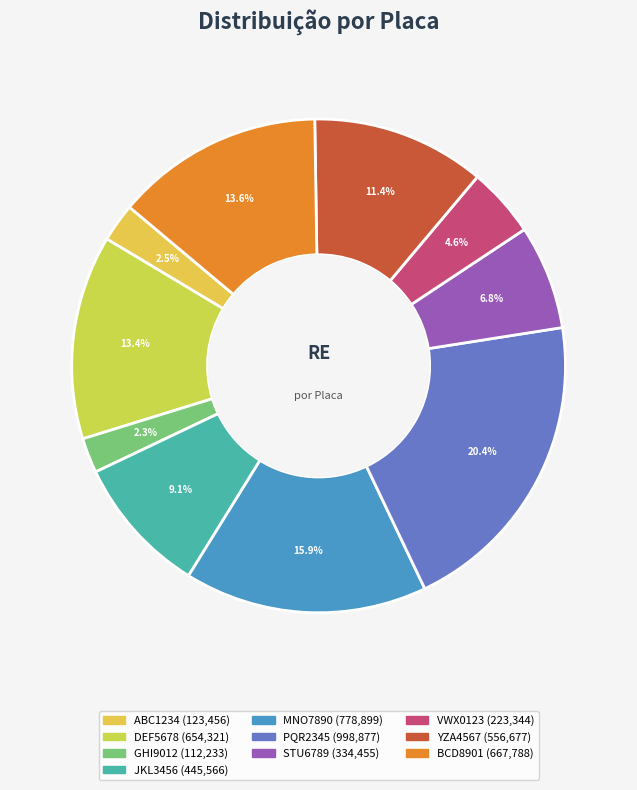

Is there any slice that represents more than half of the pie?

No